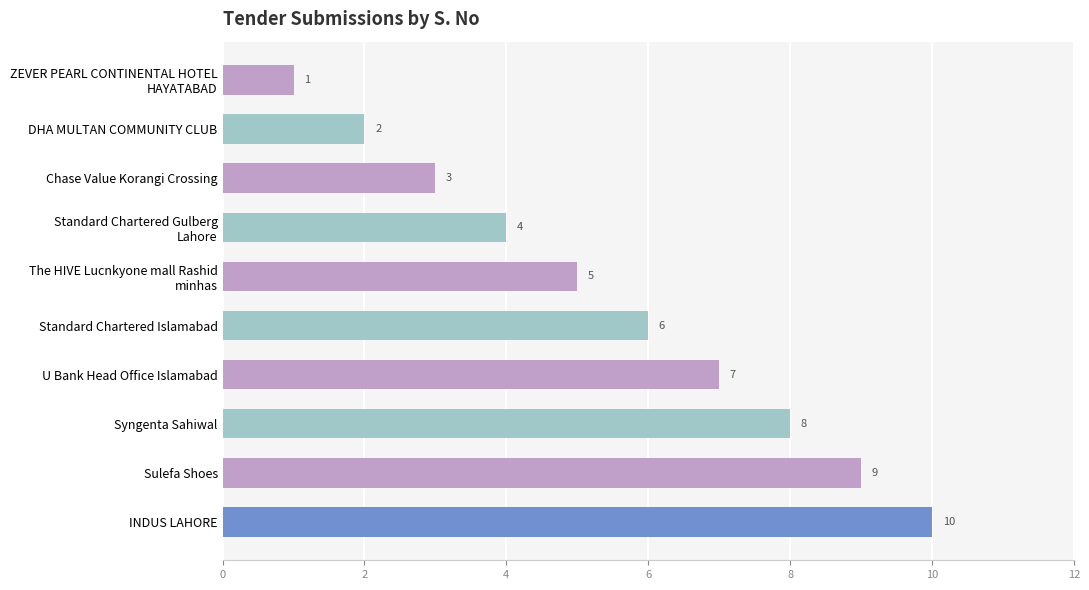

The chart shows a value of 11 at U Bank Head Office Islamabad. True or false?

False